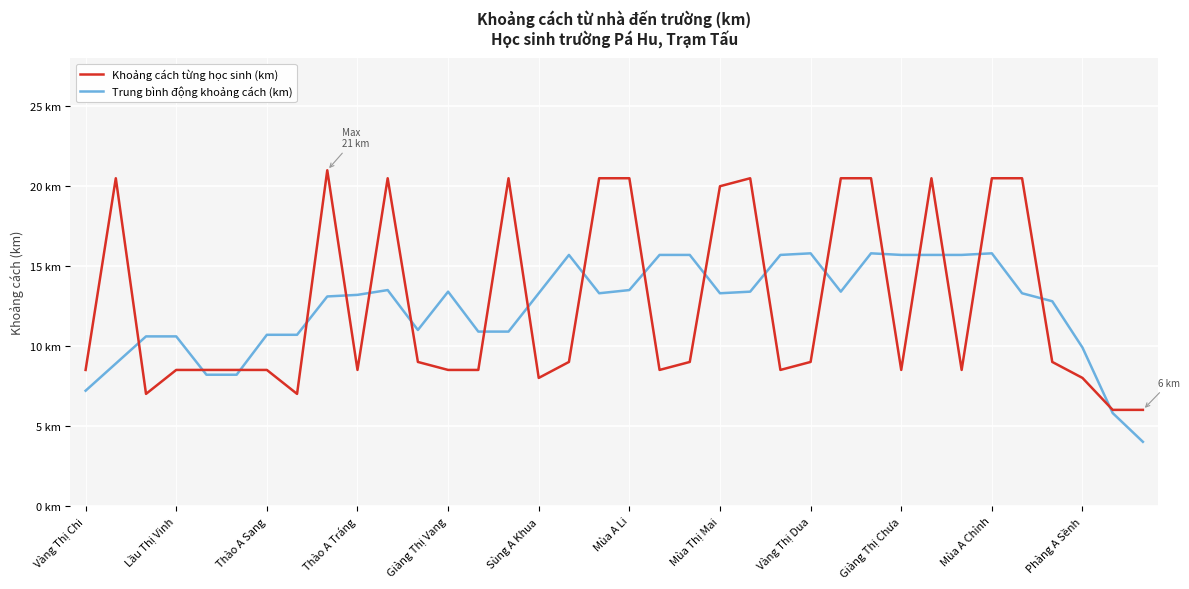

Which series has the widest spread of values?

Khoảng cách từng học sinh (km)